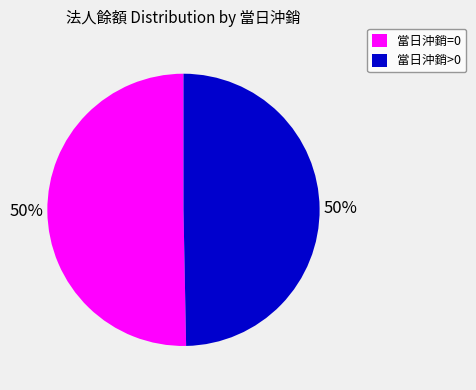

Do 當日沖銷=0 and 當日沖銷>0 together represent more than half of the pie?

Yes